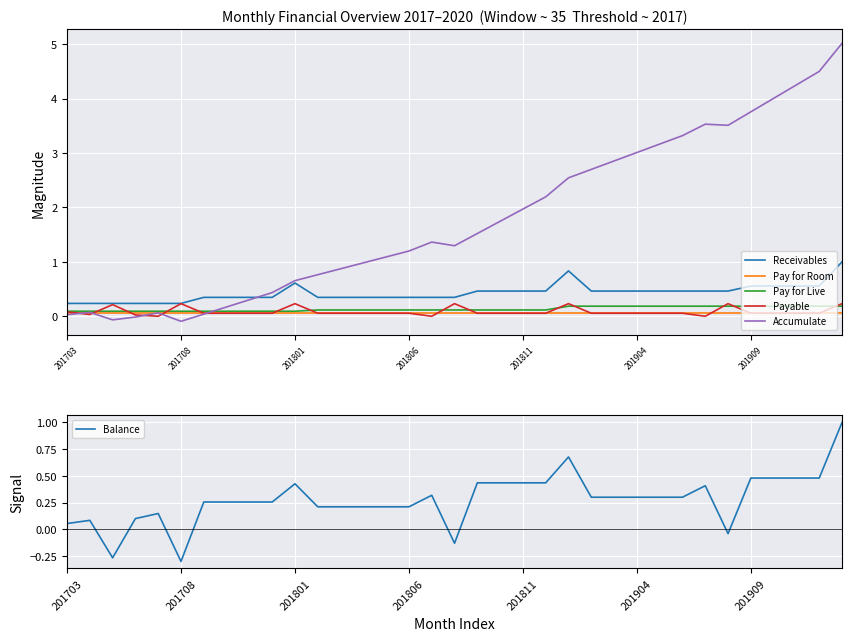

True or false: Pay for Live and Receivables intersect in this chart.

False